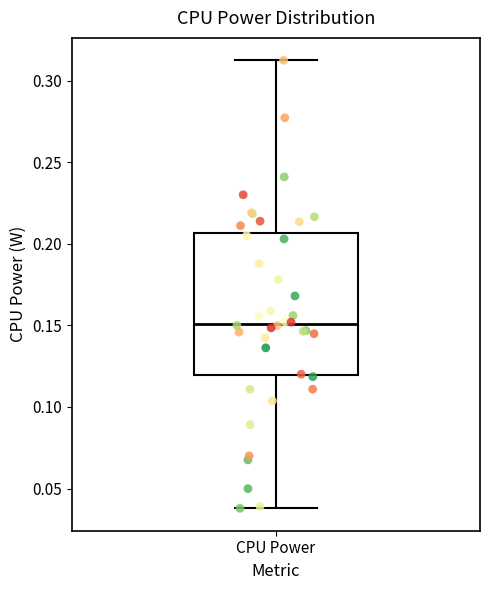

Transcribe this box plot: give where the median line is, the range the box spans, and where the two whiskers end, as read against the y-axis. The values are not printed on the chart, so give them approximately, as read against the axis.

median 0.150, box 0.120 to 0.205, whiskers 0.040 to 0.310